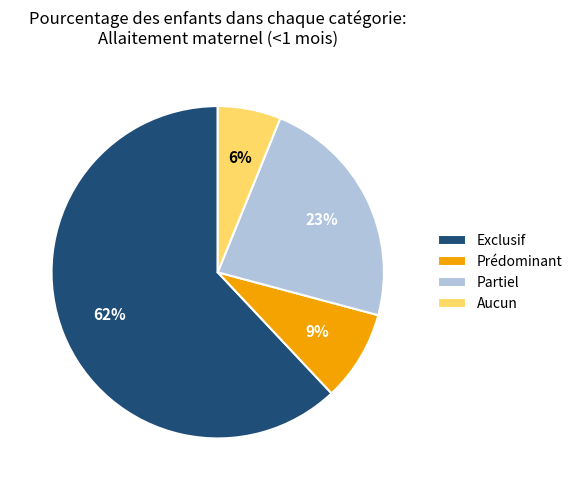

Combined, do Partiel and Aucun account for over 50%?

No